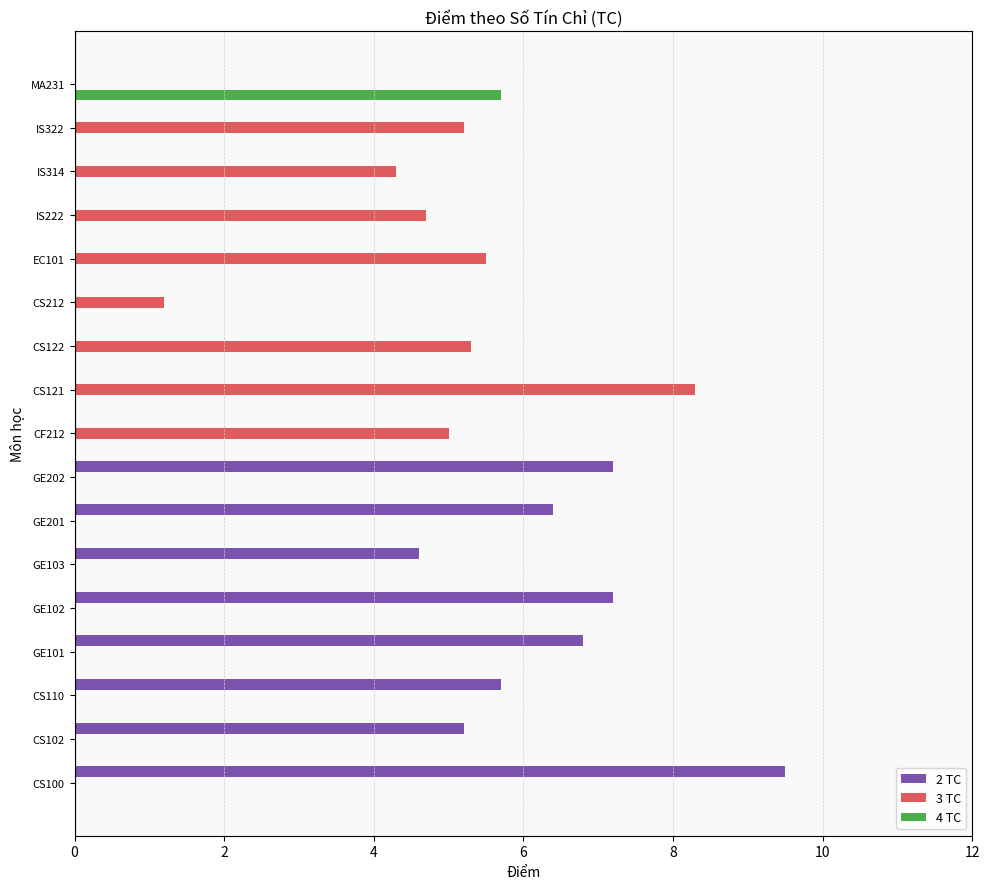

Is it true that 2 TC equals 0.0 at IS322?

True